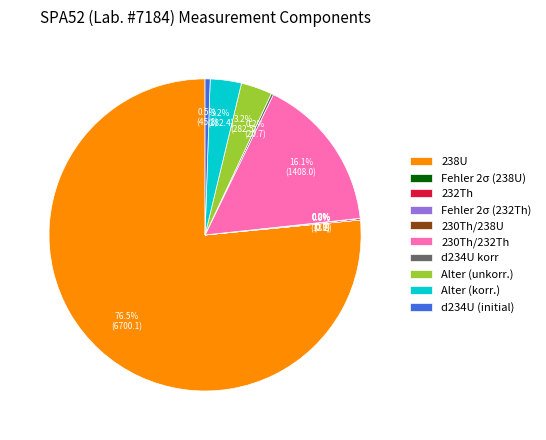

Is there a majority slice in this chart?

Yes